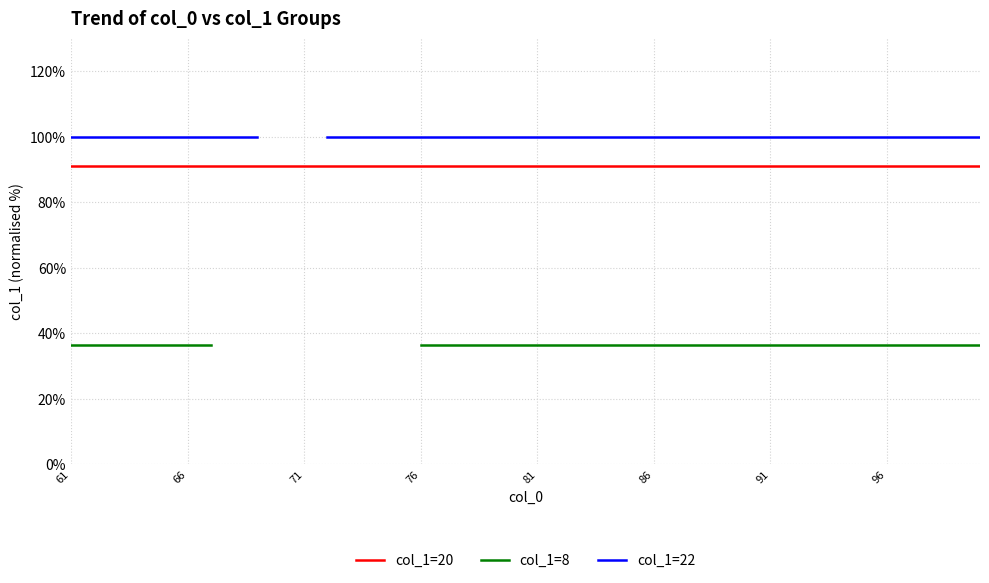

Is it true that col_1=8 equals 36.4 at 61?

True